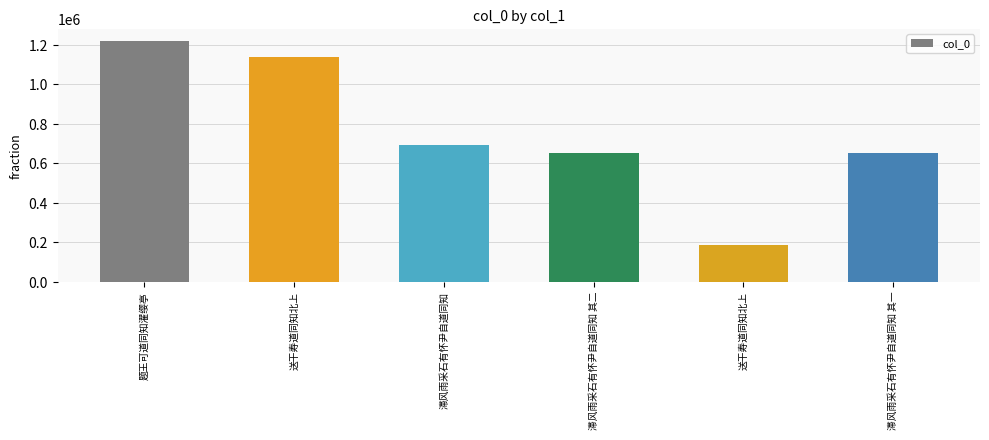

The chart shows a value of 649843 at 滞风雨采石有怀尹自道同知 其一. True or false?

True